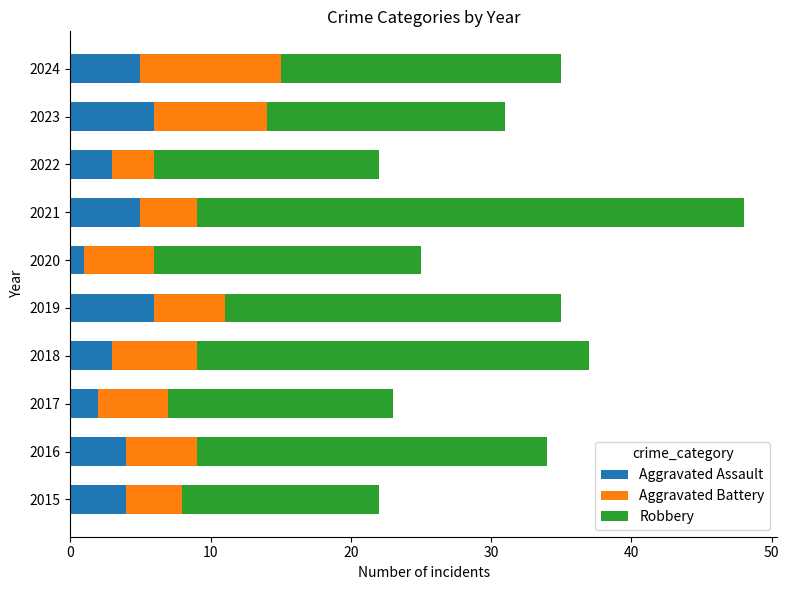

At which category is the sum across all series the highest?

2021